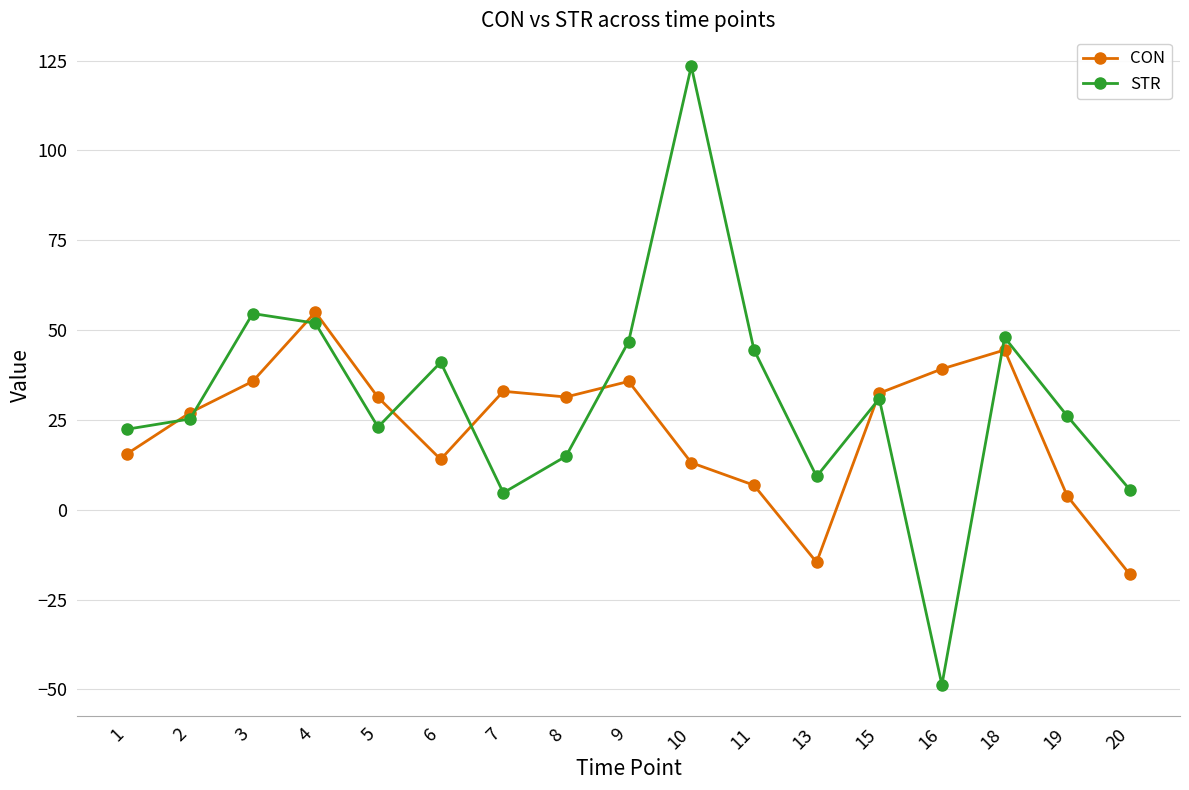

What are all the series names shown in the legend?

CON, STR